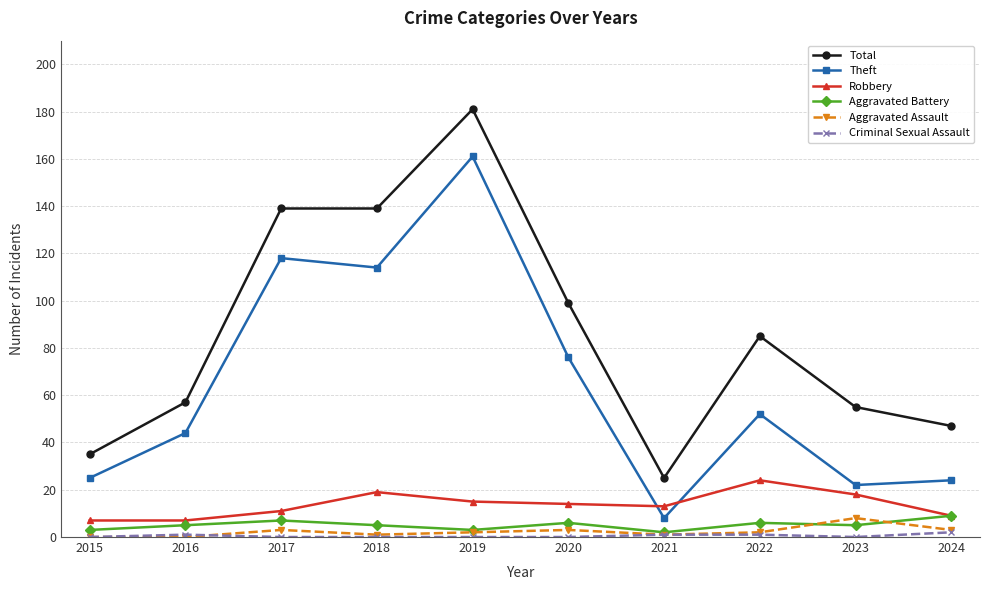

At which category is the sum across all series the highest?

2019